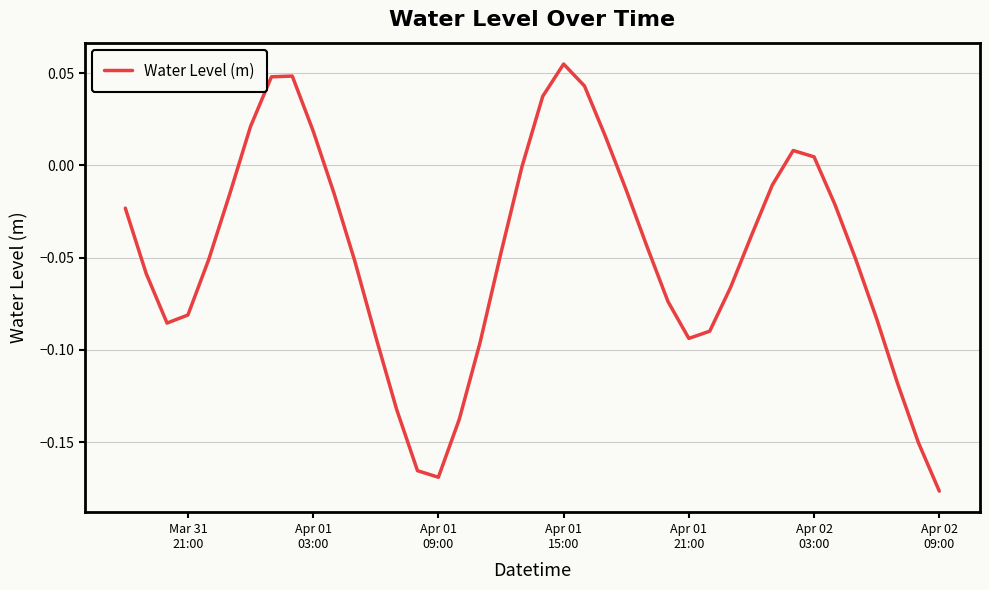

How many series are shown in this chart?

1